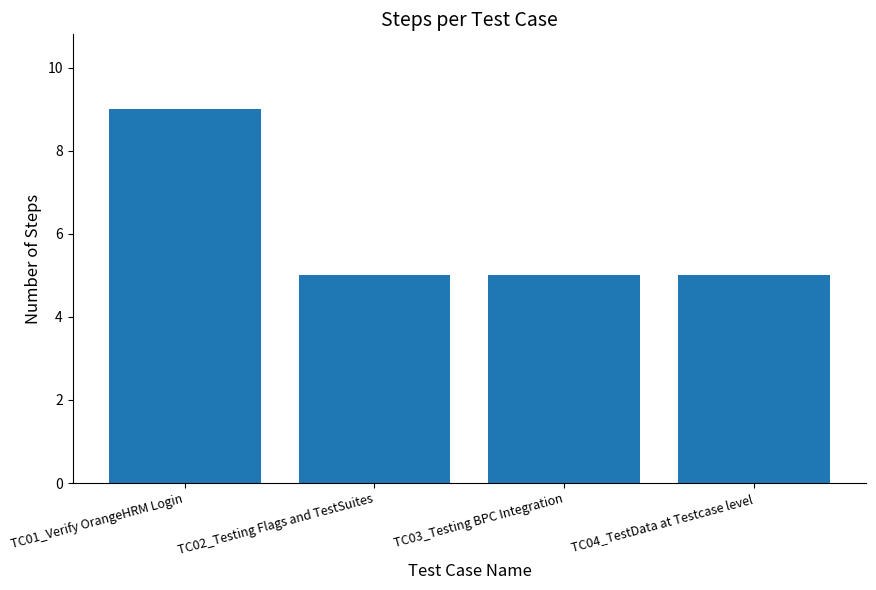

True or false: the data shows 5 at TC02_Testing Flags and TestSuites.

True